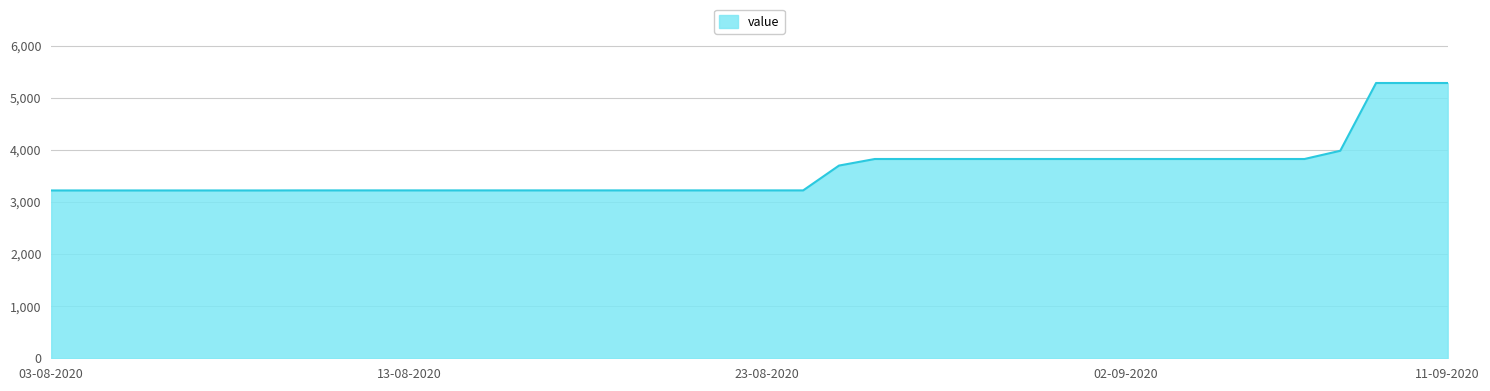

What is the smallest value displayed?

3219.7